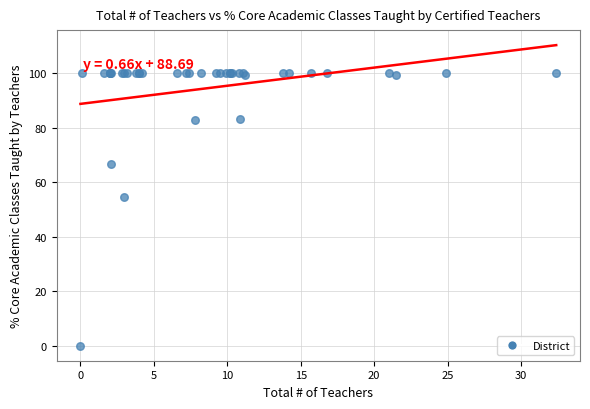

What Y value in the scatter plot is closest to 50?

54.5